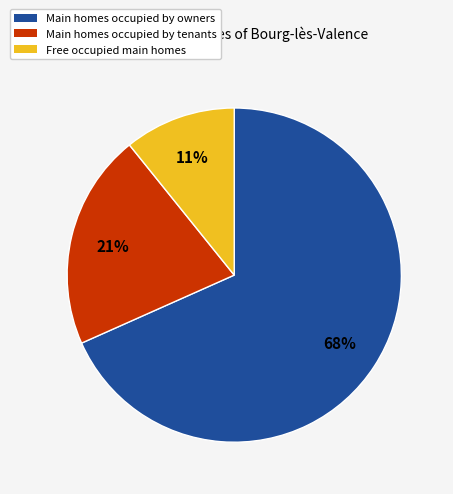

To the nearest percent, what is the average slice percentage?

33%